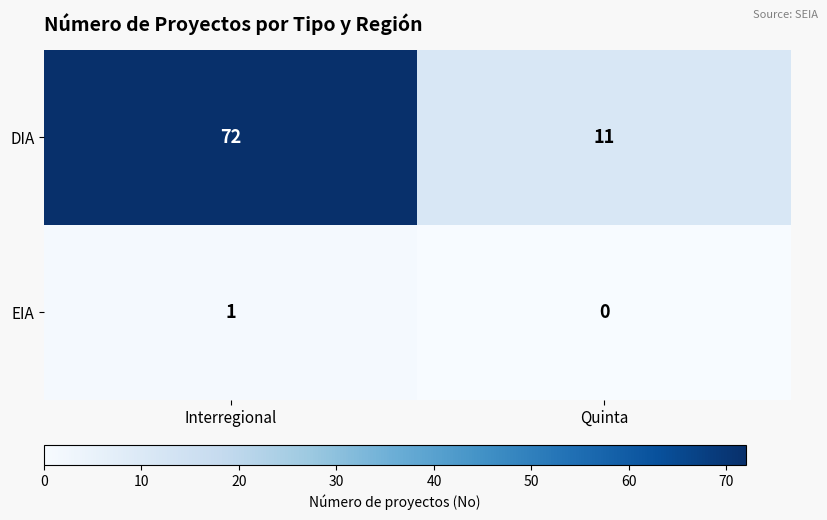

True or false: DIA has a value of 72 at Interregional.

True